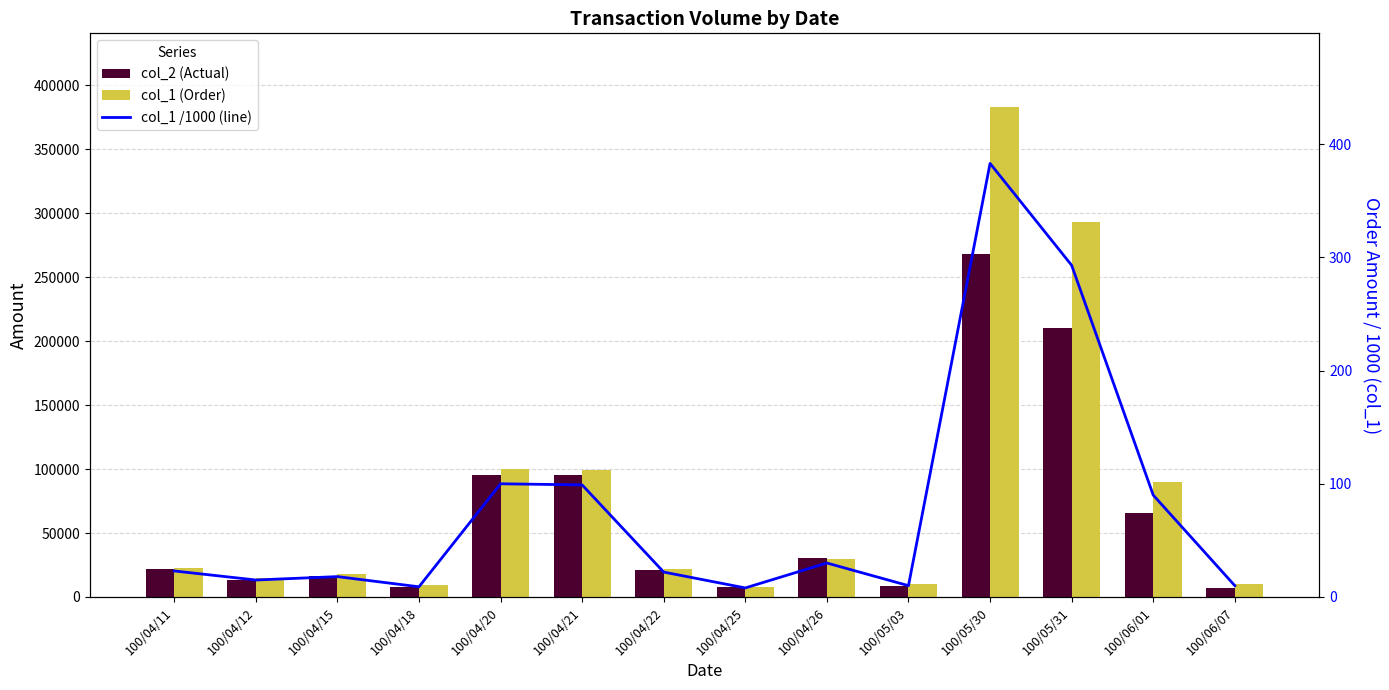

At which category is the sum across all series the highest?

100/05/30